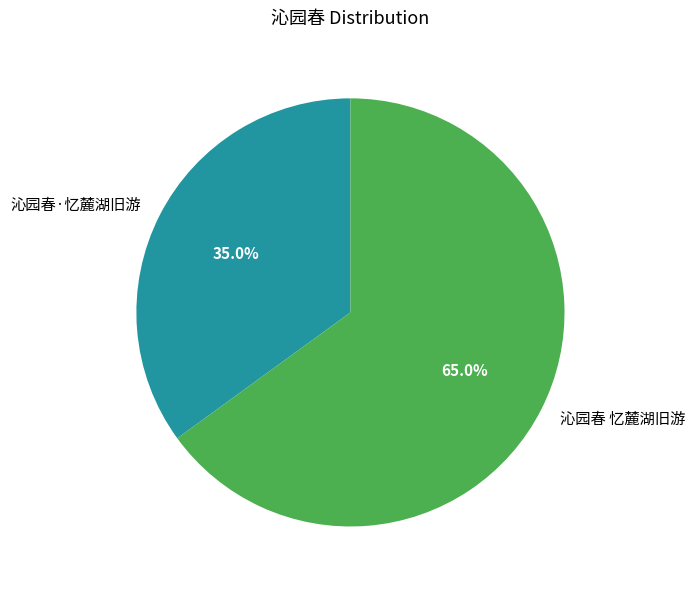

Do 沁园春 忆麓湖旧游 and 沁园春·忆麓湖旧游 together represent more than half of the pie?

Yes